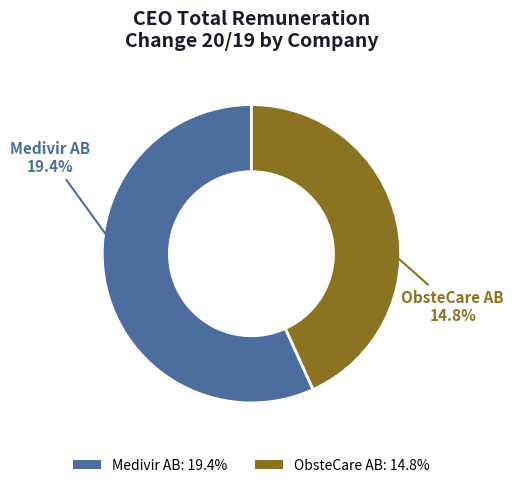

To the nearest percent, what percentage of the pie is ObsteCare AB?

43%